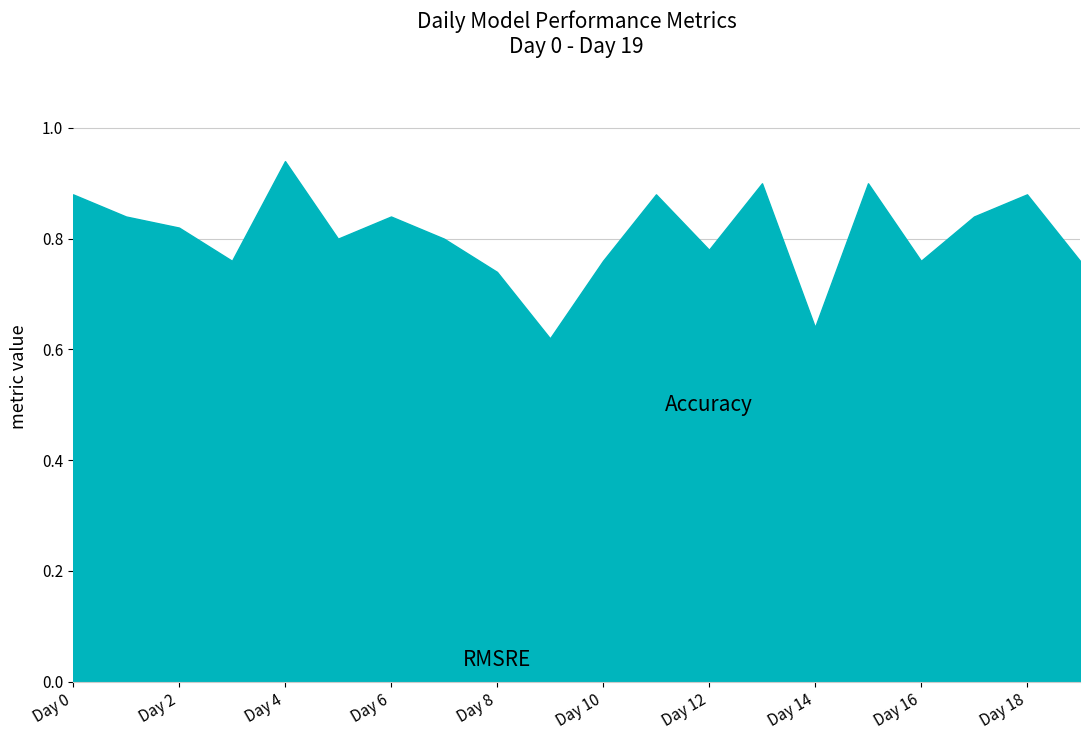

What is the value of the 5th point from the left?

0.9